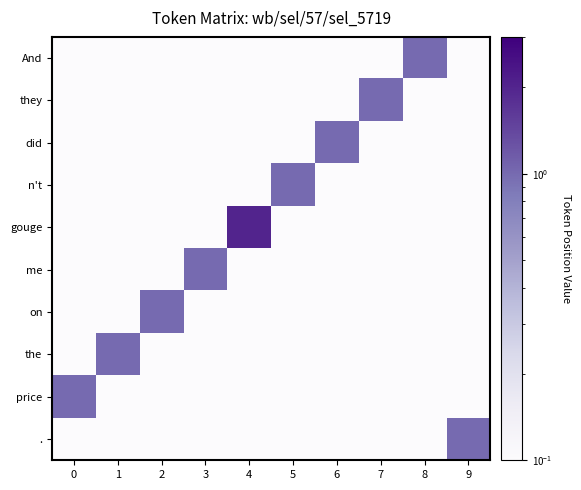

At how many categories does at least one series exceed 0?

10